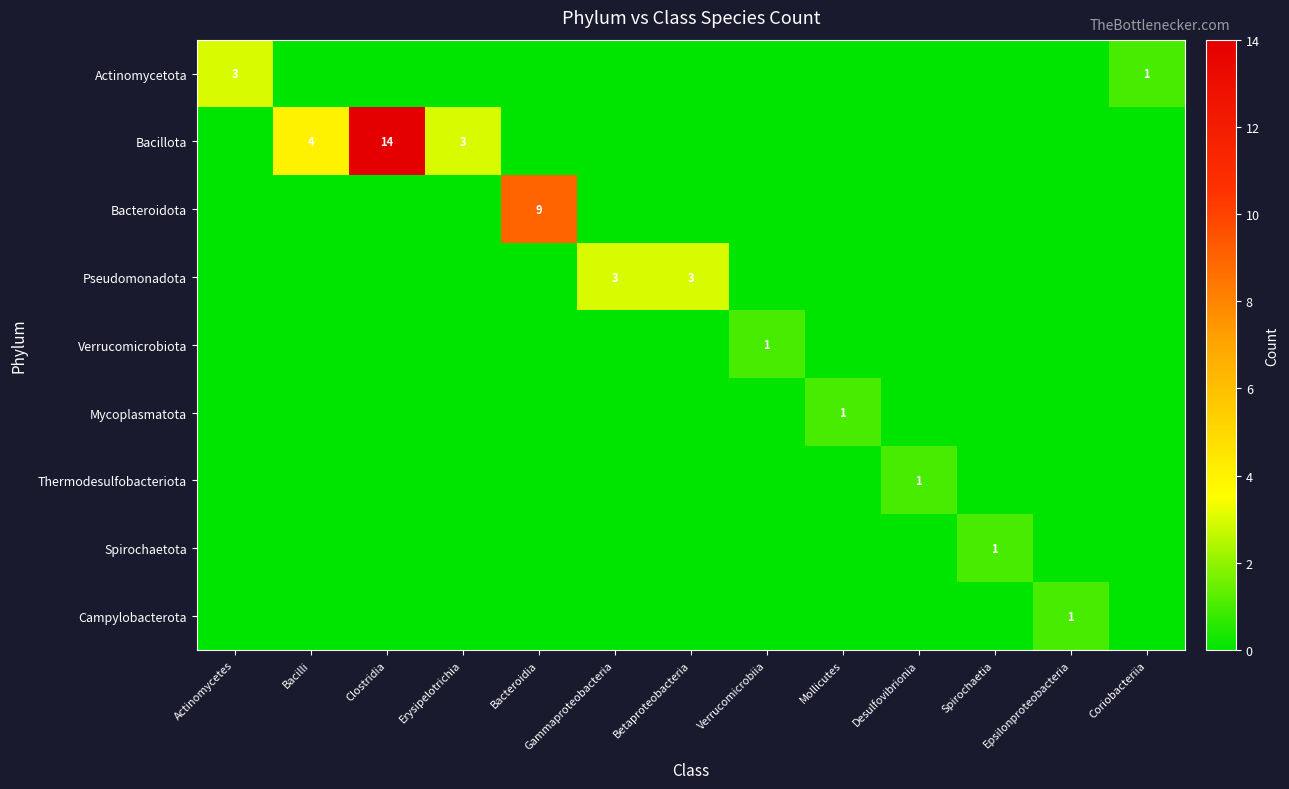

How many data points does each series have?

13